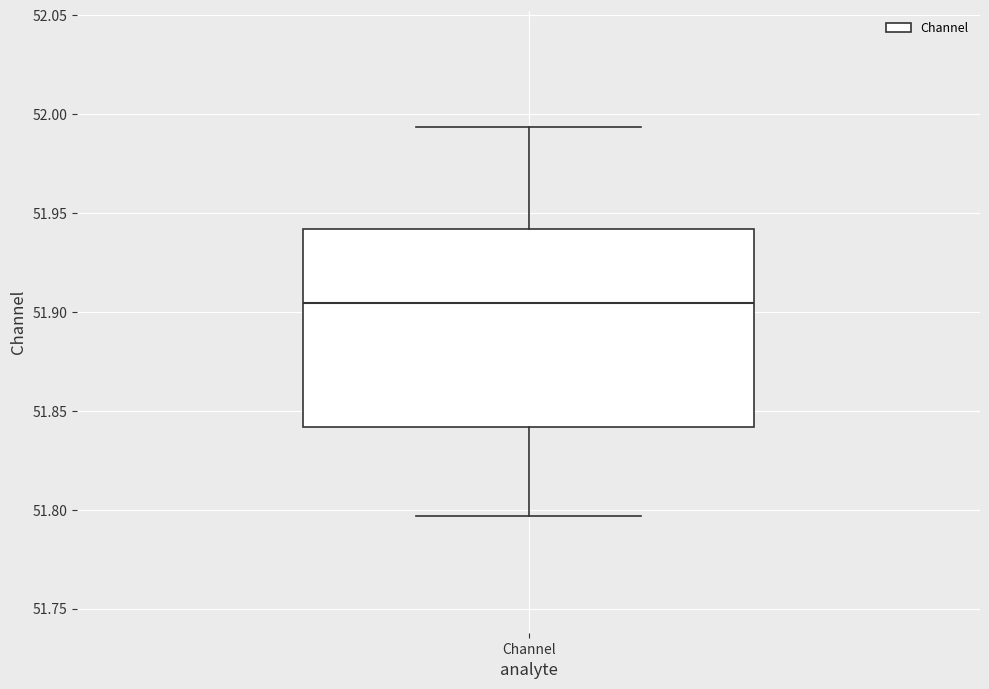

Transcribe this box plot: give where the median line is, the range the box spans, and where the two whiskers end, as read against the y-axis. The values are not printed on the chart, so give them approximately, as read against the axis.

median 51.905, box 51.840 to 51.940, whiskers 51.795 to 51.995